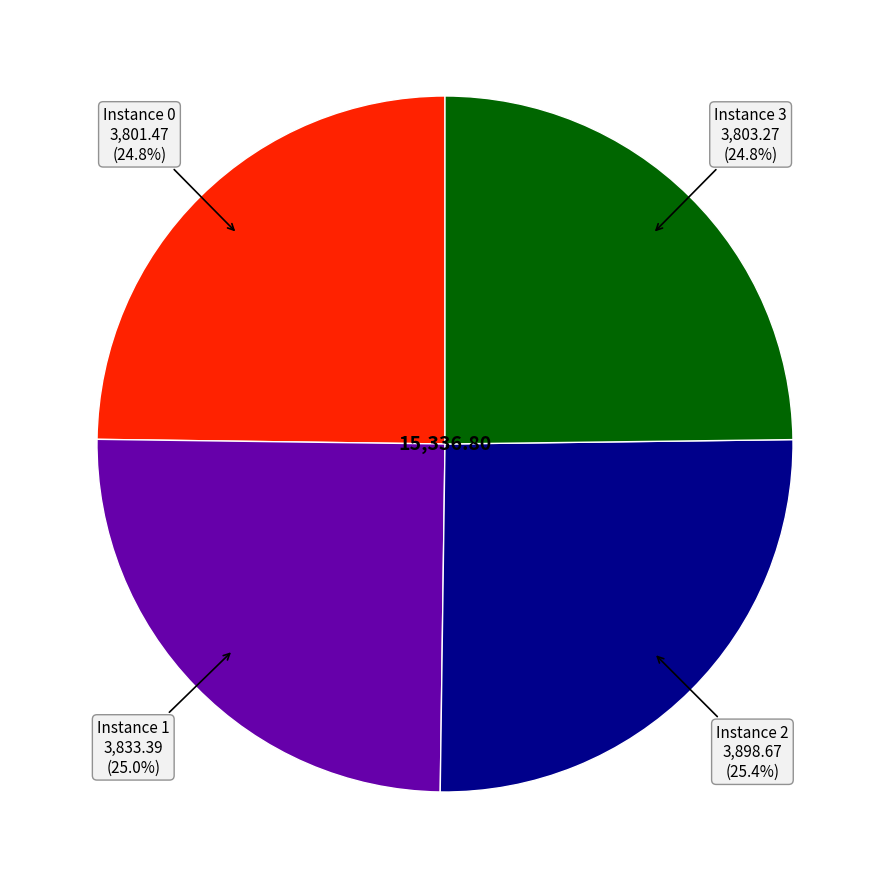

What is the ratio of the value at Instance 3 to the value at Instance 1?

1.0